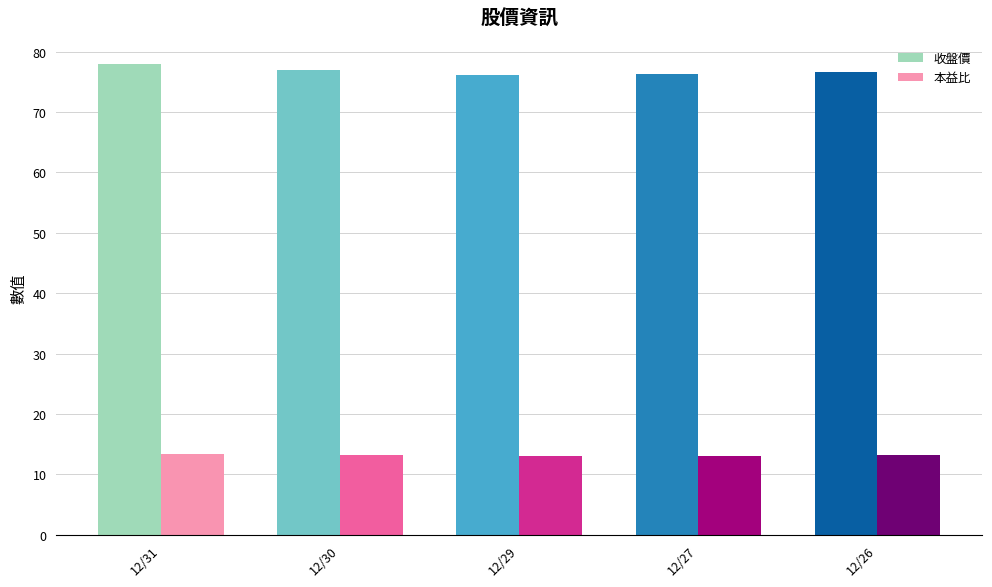

Rank the series at 12/29 from lowest to highest value.

本益比, 收盤價